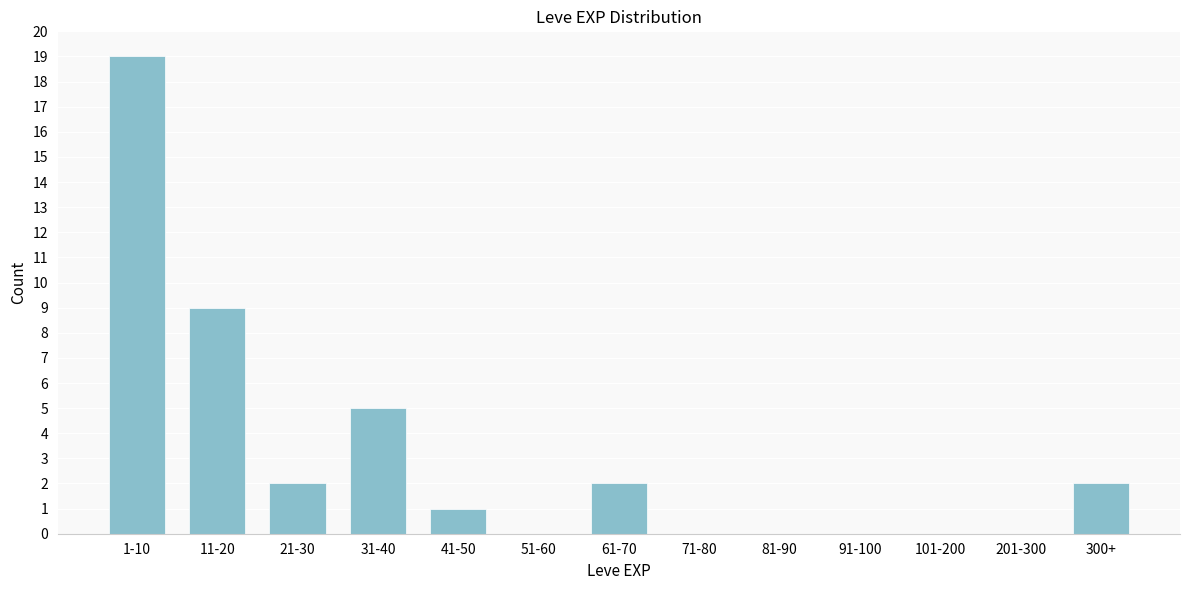

Reading right to left, list all the values displayed in this chart.

300+=2	201-300=0	101-200=0	91-100=0	81-90=0	71-80=0	61-70=2	51-60=0	41-50=1	31-40=5	21-30=2	11-20=9	1-10=19